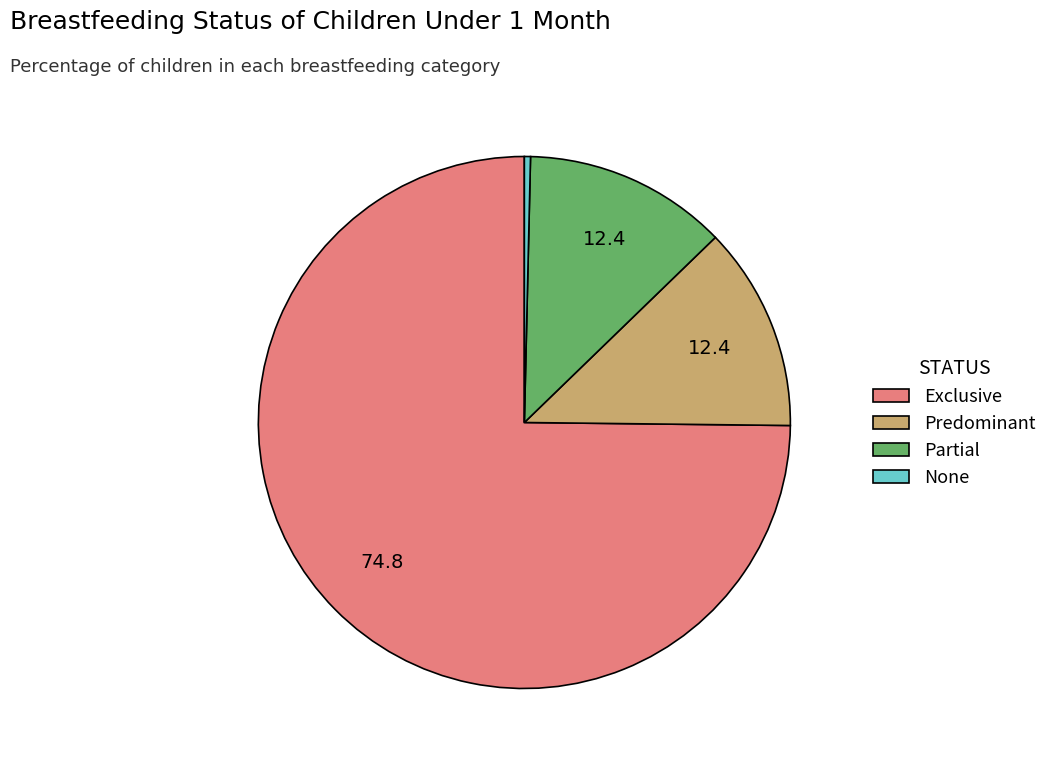

Which slice is the largest?

Exclusive